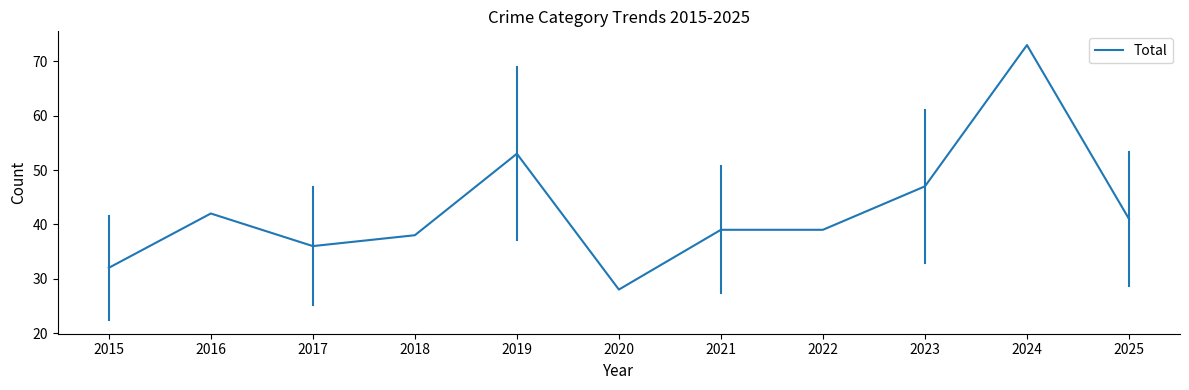

How many lines are shown in the chart?

1